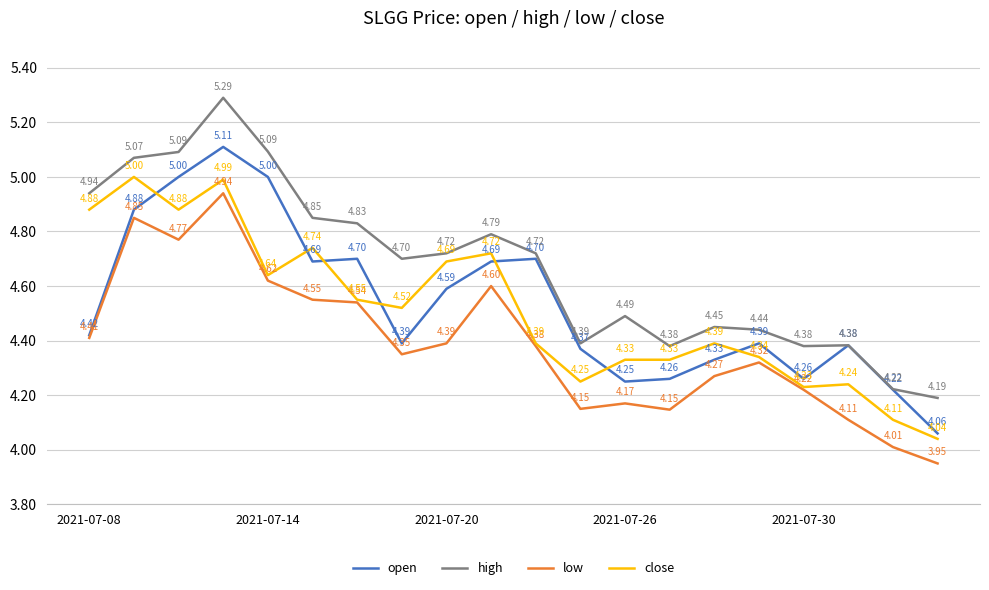

What is the difference between the maximum and minimum values in the low series?

1.0